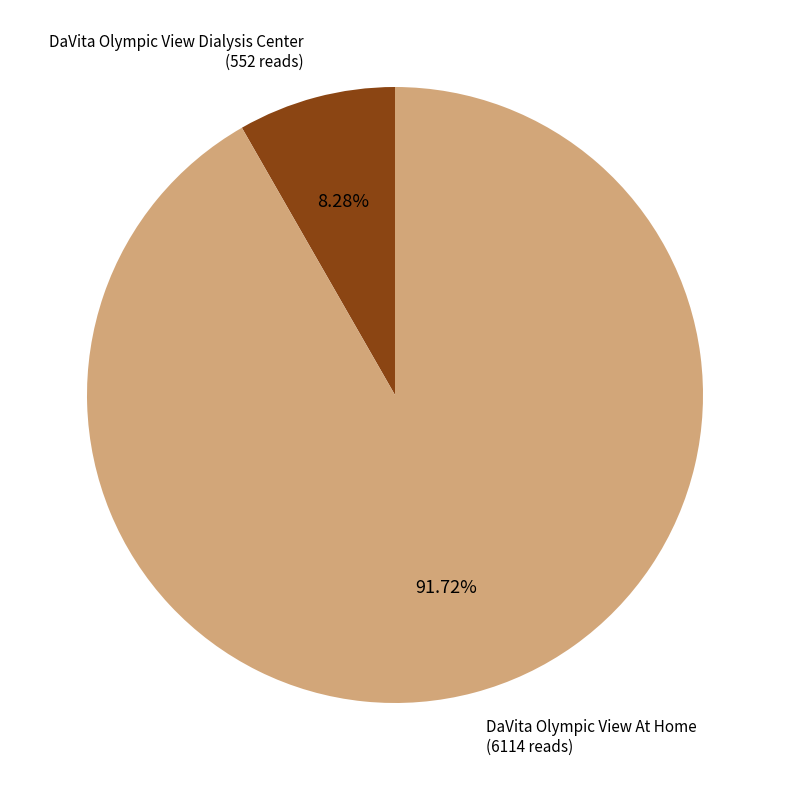

Between DaVita Olympic View At Home and DaVita Olympic View Dialysis Center, which is larger?

DaVita Olympic View At Home